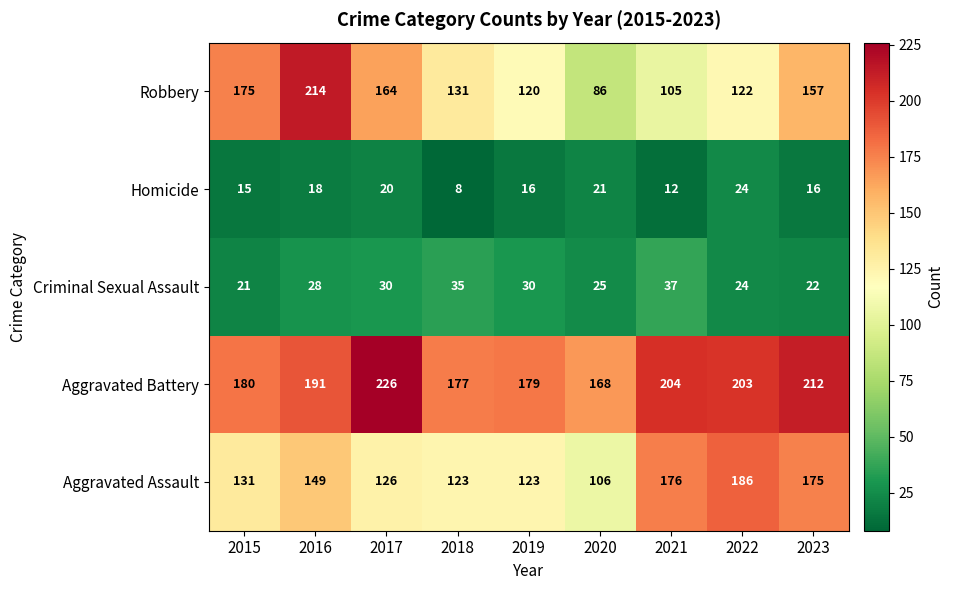

Which series changed the most between 2015 and 2020?

Robbery